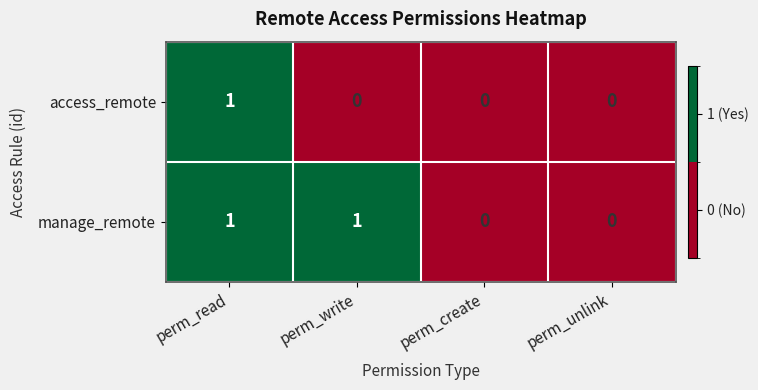

True or false: manage_remote has a value of 1 at perm_unlink.

False